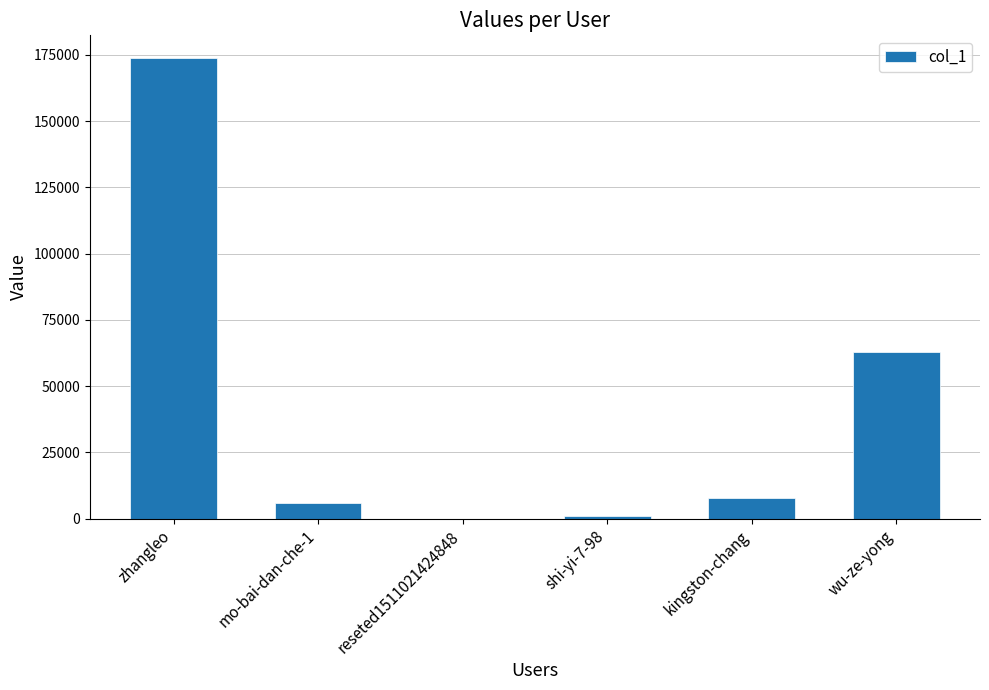

What is the sum of the values at kingston-chang and zhangleo?

181584